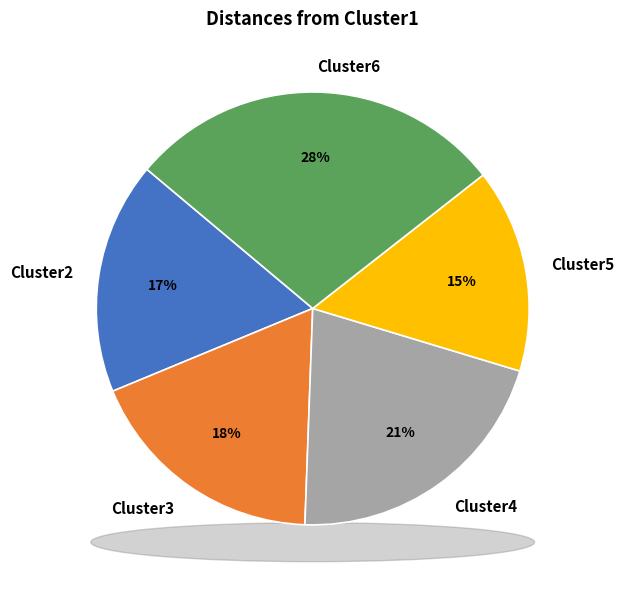

How many segments does this pie chart have?

5